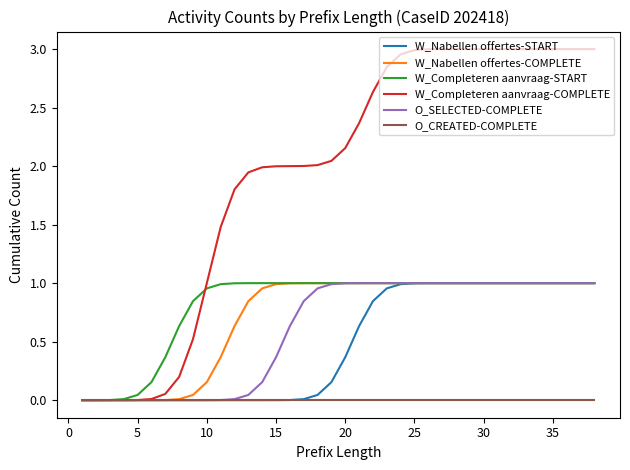

Which series has the largest range (max minus min)?

W_Completeren aanvraag-COMPLETE